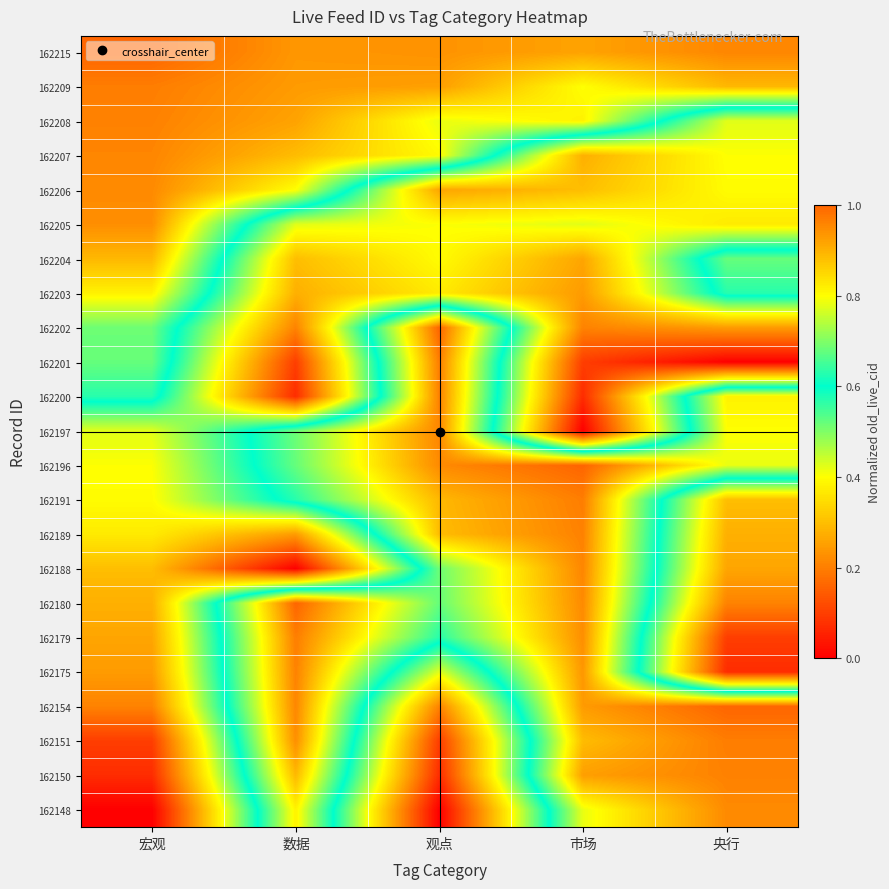

What is the difference between the highest and lowest values at 数据?

1.0